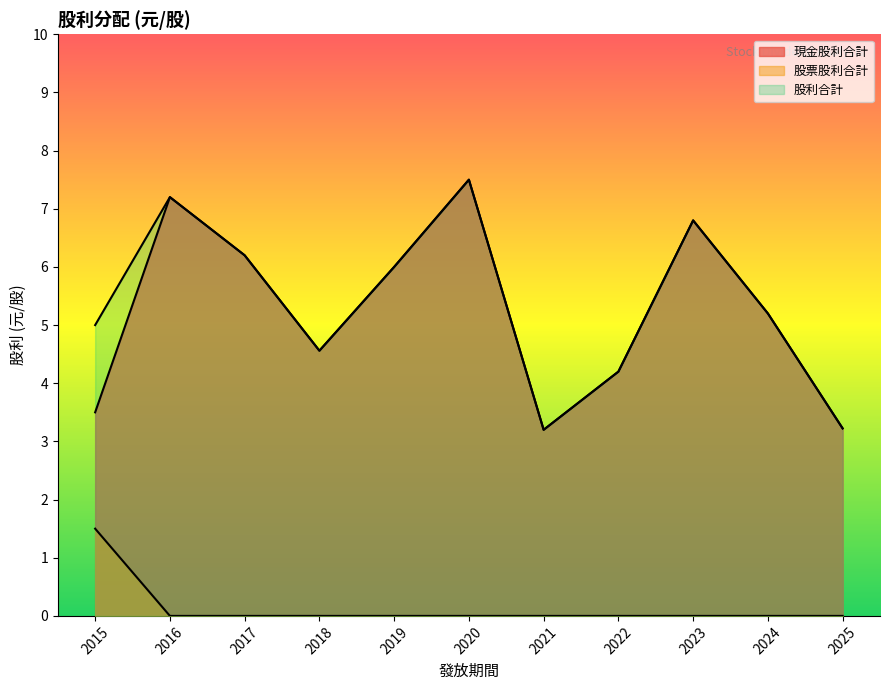

What is the maximum value shown in the chart?

7.5